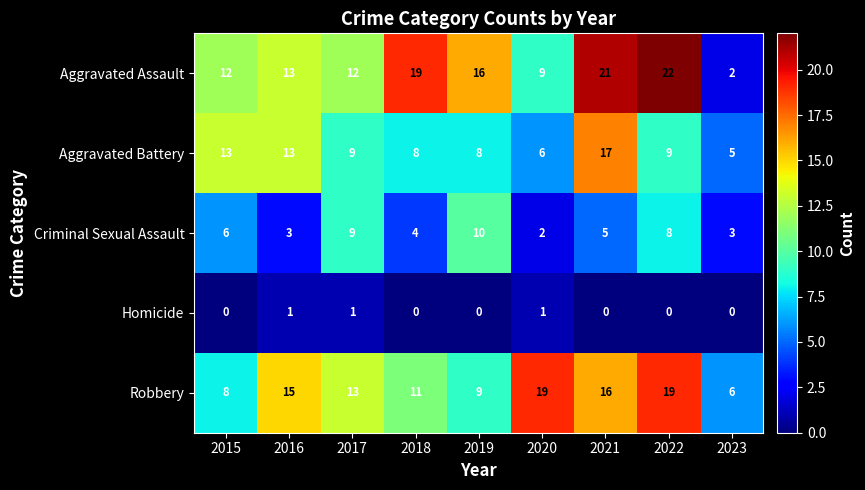

Between 2016 and 2018, which series saw the biggest shift?

Aggravated Assault